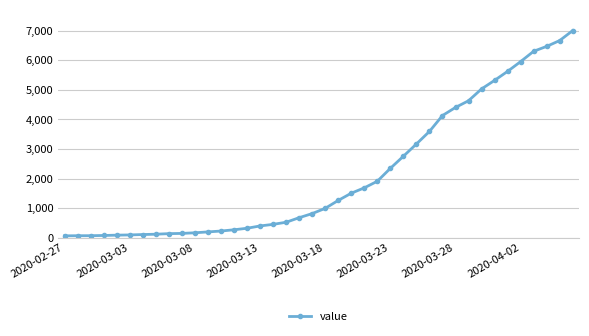

What is the minimum value shown in the chart?

64